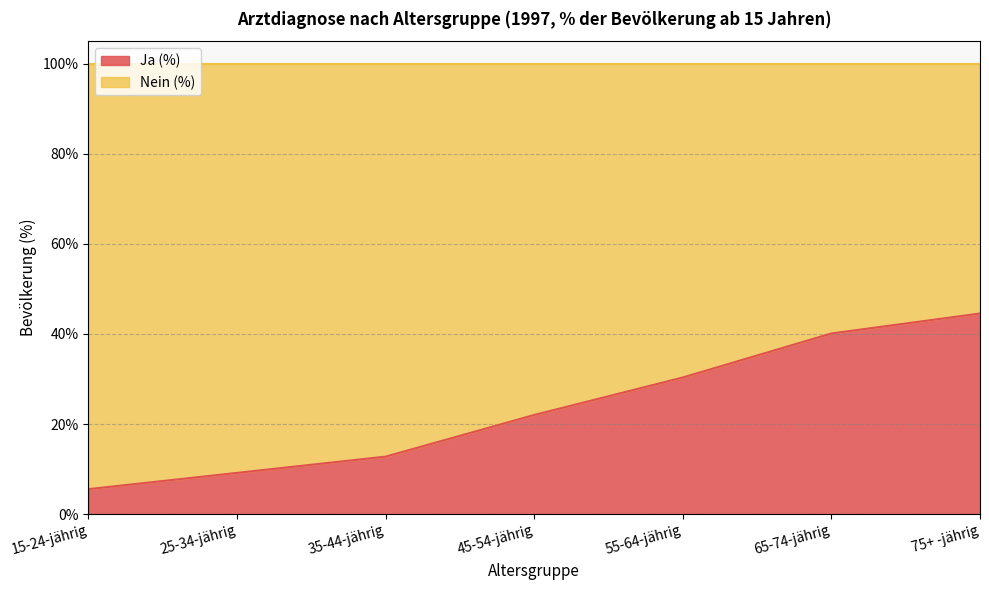

Where is the data nearest to the value 25?

45-54-jährig